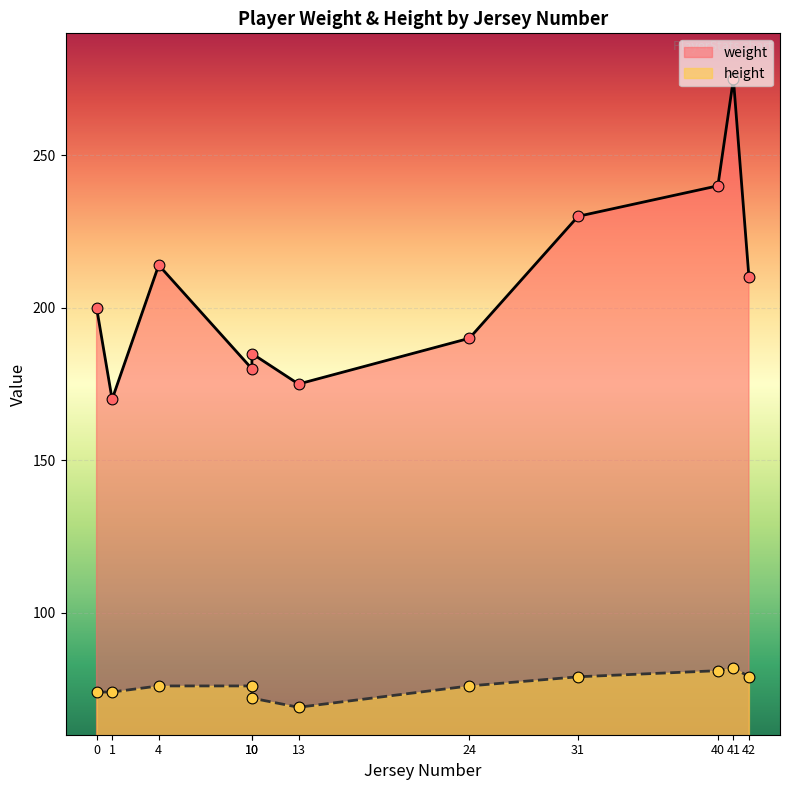

Which series has the largest Y range (max minus min)?

weight